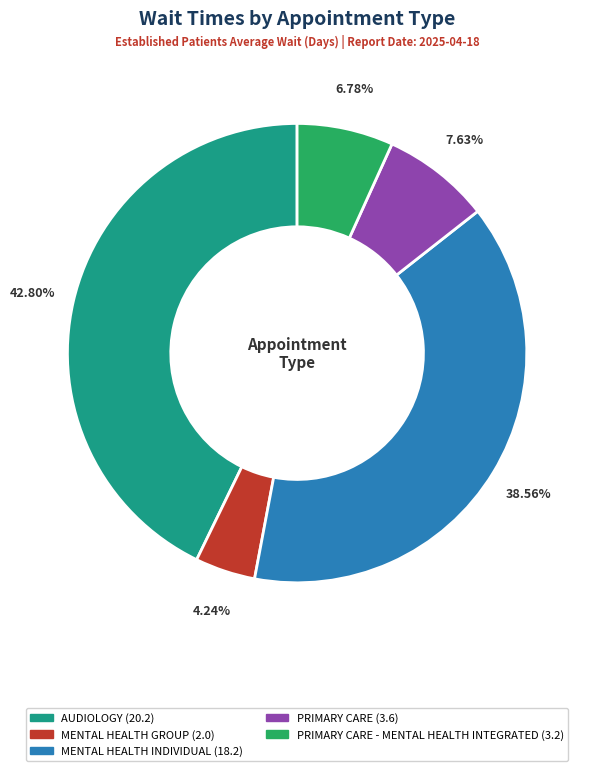

Does any single category account for the majority?

No